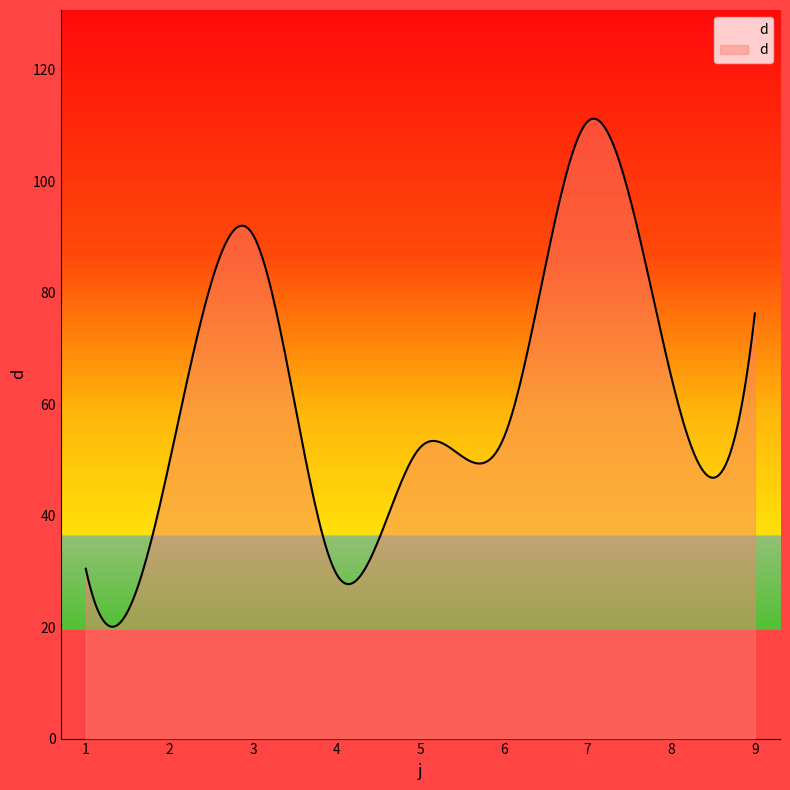

What is the difference between the maximum and minimum values?

91.1